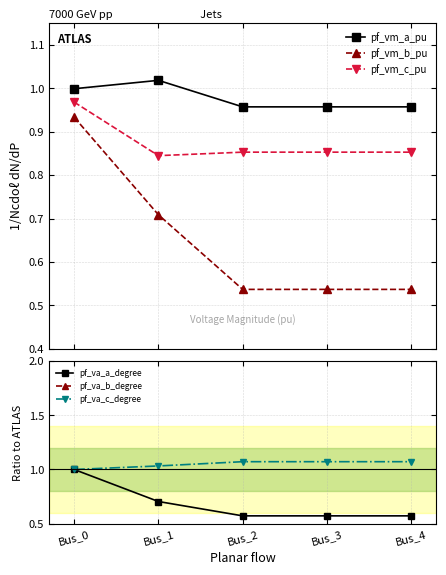

Reading left to right, transcribe all the data shown in this chart.

pf_vm_a_pu: Bus_0=1.0	Bus_1=1.0	Bus_2=1.0	Bus_3=1.0	Bus_4=1.0
pf_vm_b_pu: Bus_0=0.9	Bus_1=0.7	Bus_2=0.5	Bus_3=0.5	Bus_4=0.5
pf_vm_c_pu: Bus_0=1.0	Bus_1=0.8	Bus_2=0.9	Bus_3=0.9	Bus_4=0.9
pf_va_a_degree: Bus_0=1.0	Bus_1=0.7	Bus_2=0.6	Bus_3=0.6	Bus_4=0.6
pf_va_b_degree: Bus_0=-1.0	Bus_1=-1.1	Bus_2=-1.1	Bus_3=-1.1	Bus_4=-1.1
pf_va_c_degree: Bus_0=1.0	Bus_1=1.0	Bus_2=1.1	Bus_3=1.1	Bus_4=1.1